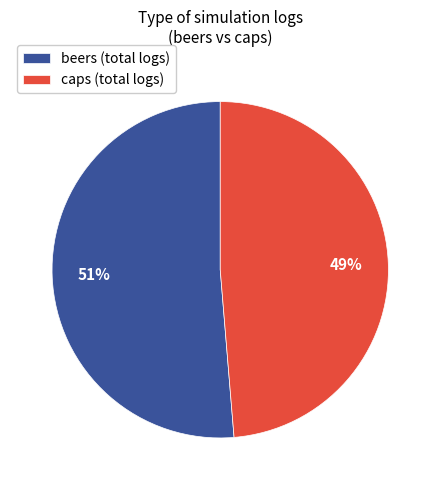

The beers (total logs) slice represents 39% of the pie. True or false?

False